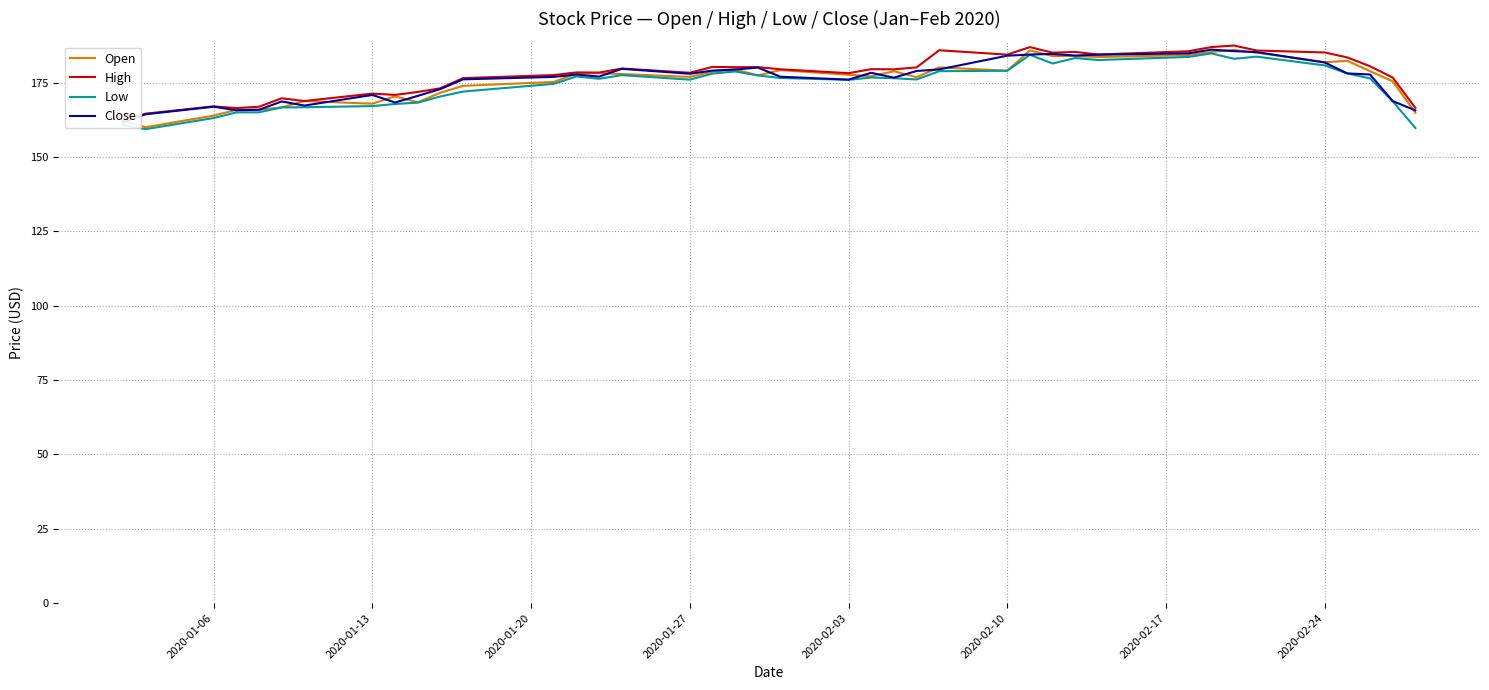

How many series are shown in this chart?

4